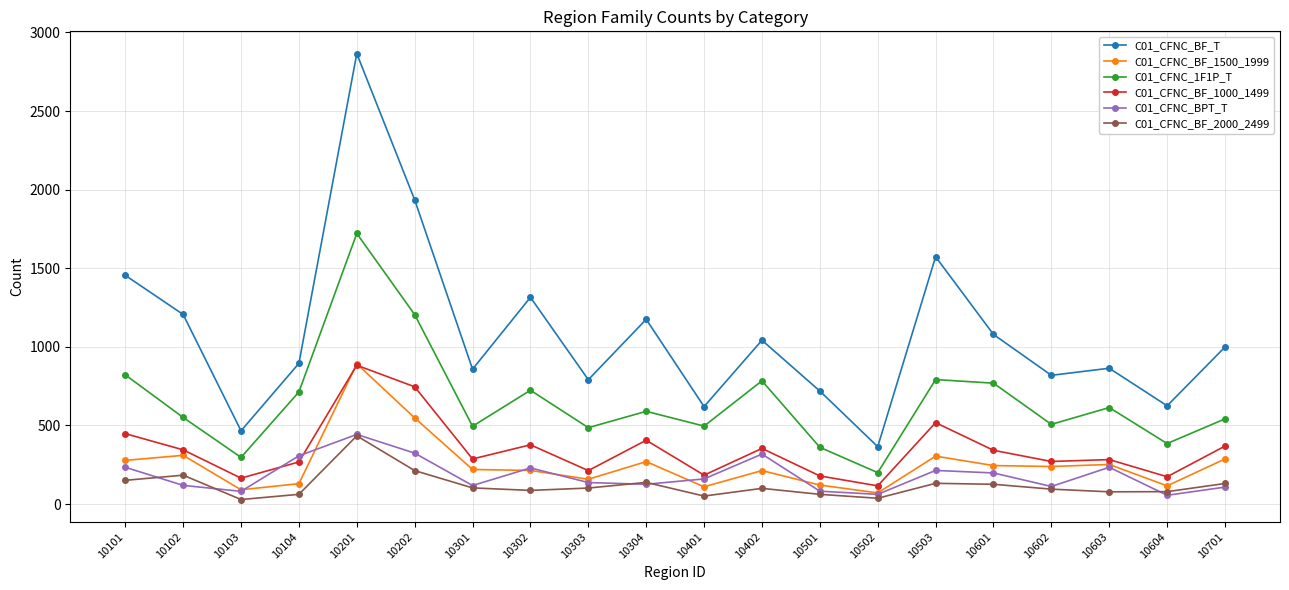

How many lines are shown in the chart?

6